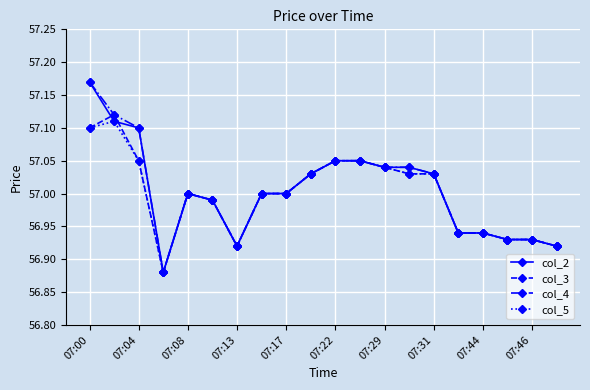

True or false: col_3 has more than 0 points higher than both neighbors.

True